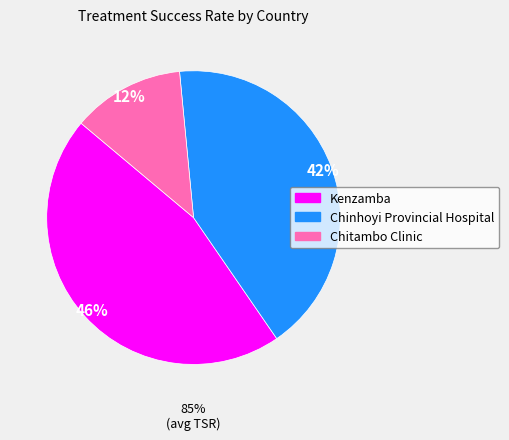

What is the total percentage of Chitambo Clinic and Kenzamba?

58.1%